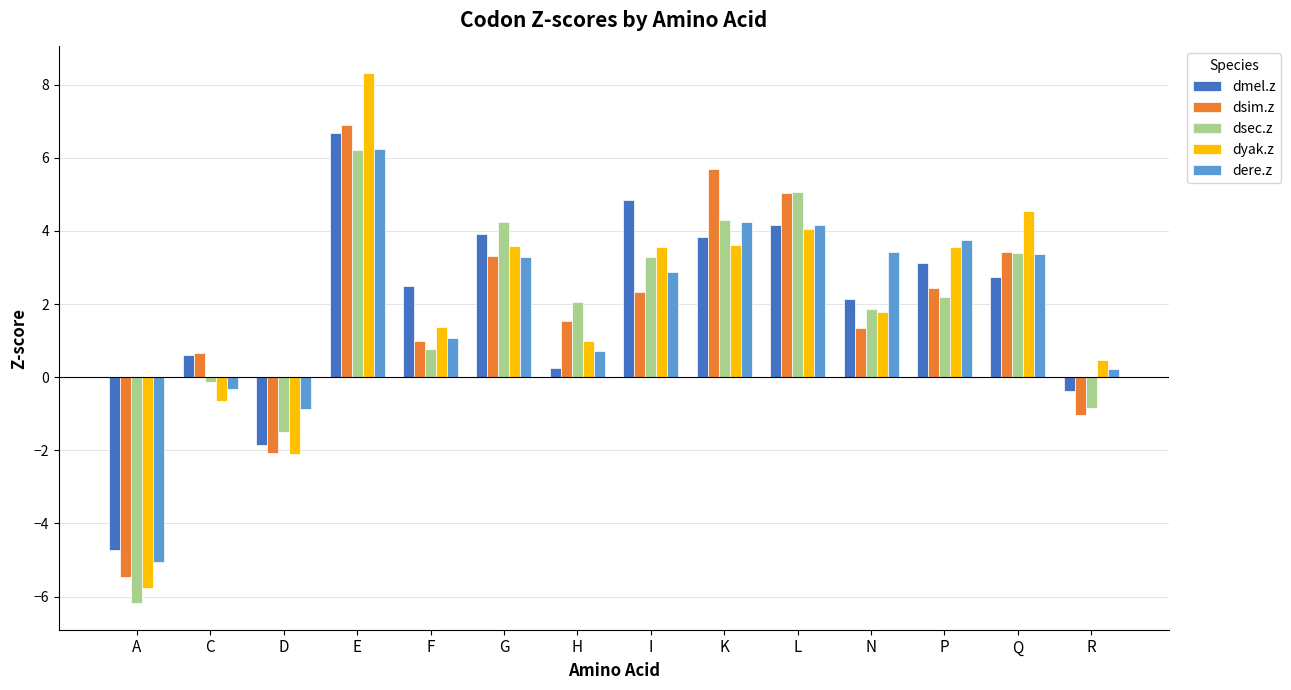

At how many categories does at least one series exceed -4?

13